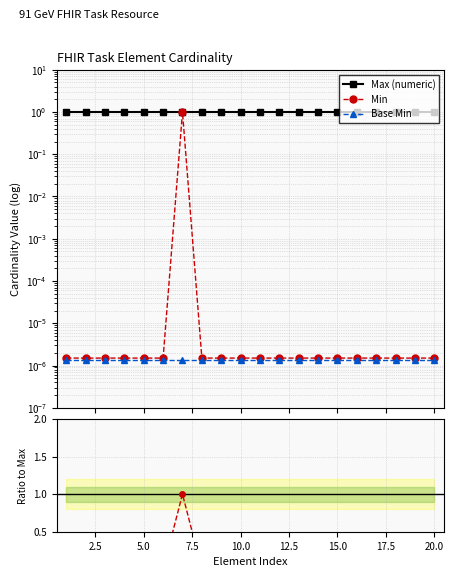

How many lines are shown in the chart?

3